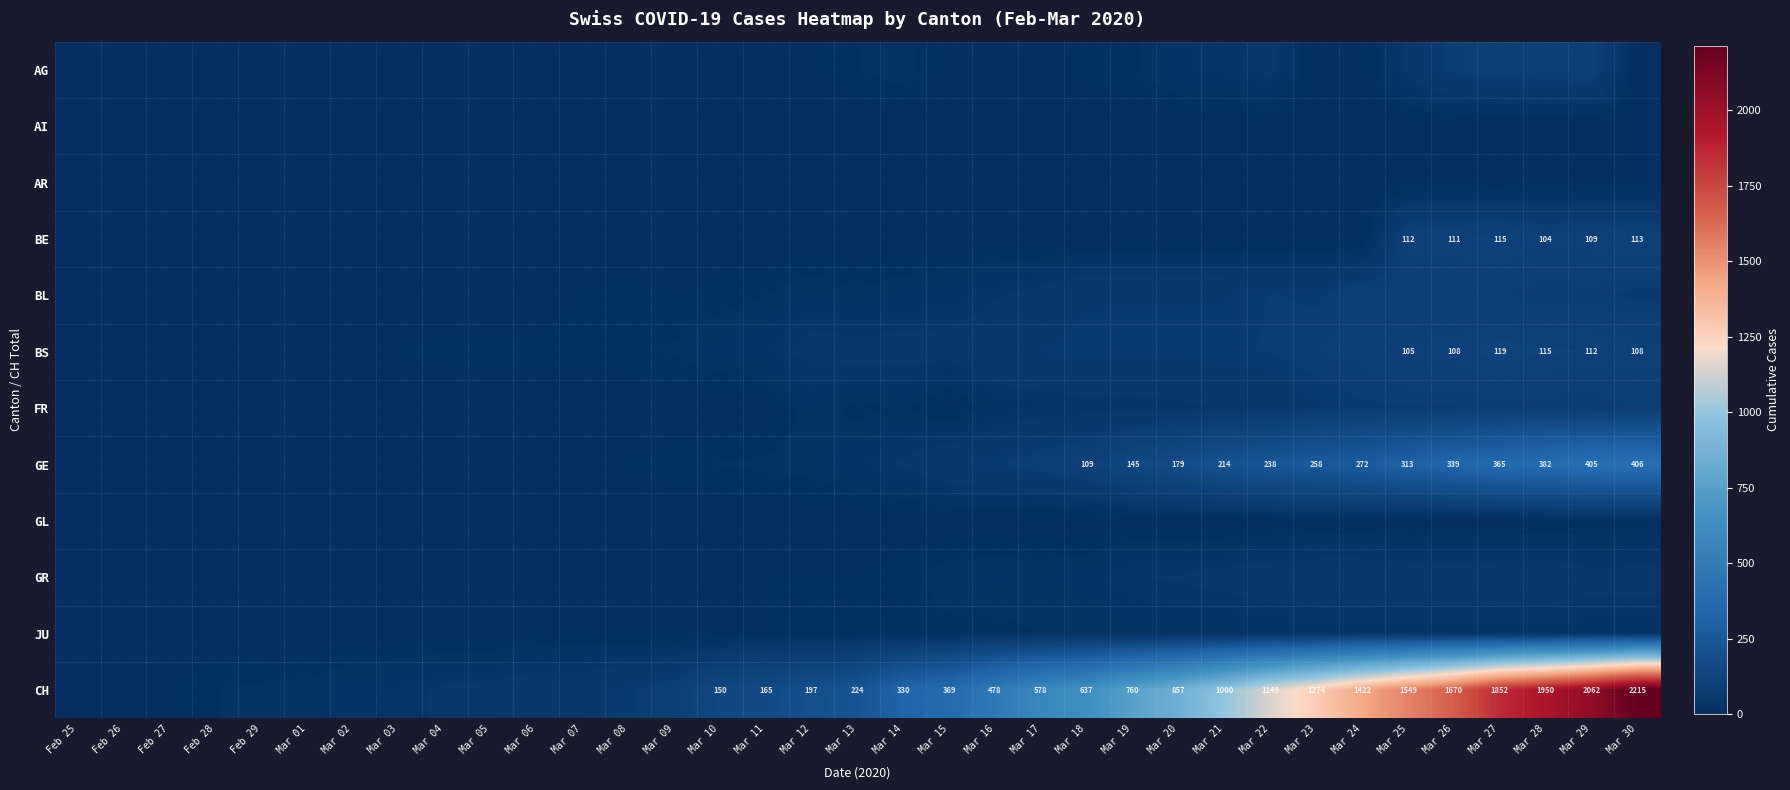

List the series in order of their peak value, lowest first.

AI, GL, AR, JU, GR, FR, BL, AG, BE, BS, GE, CH